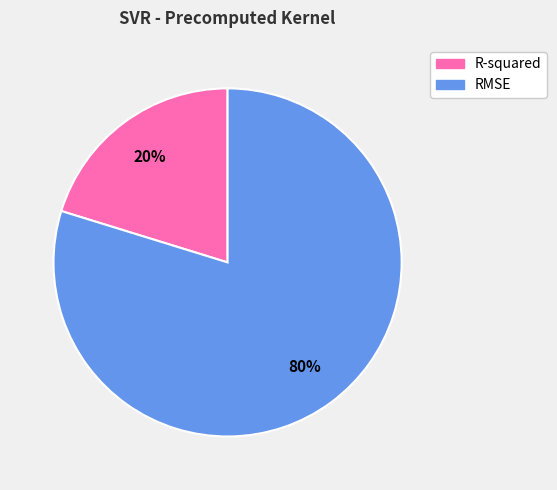

To the nearest percent, what percentage of the pie is R-squared?

20%